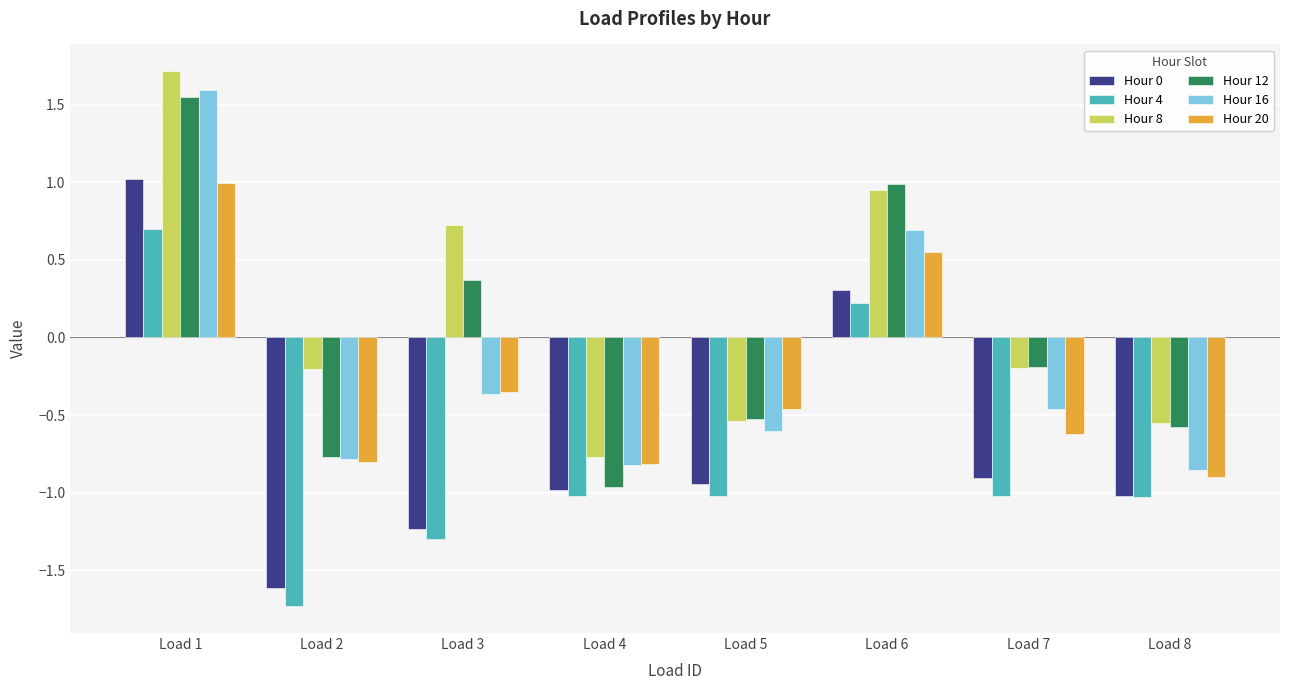

How many values in the Hour 4 series exceed -1?

2